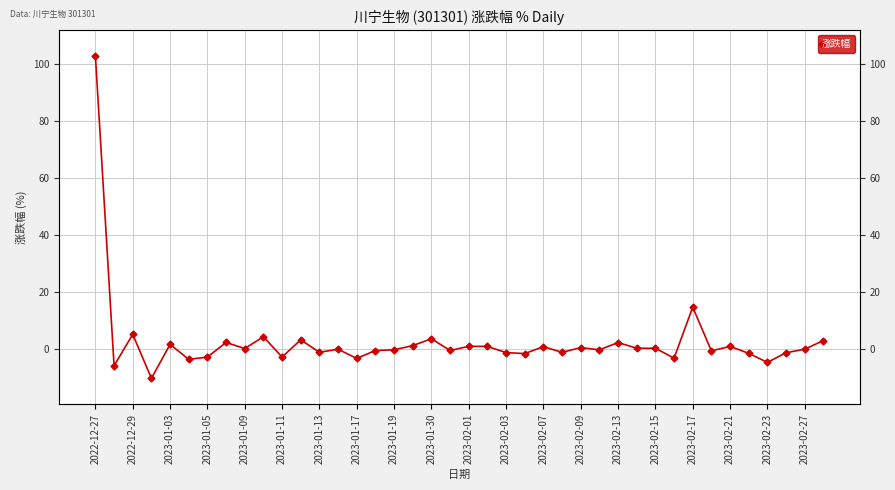

Count the number of values greater than 0.

19